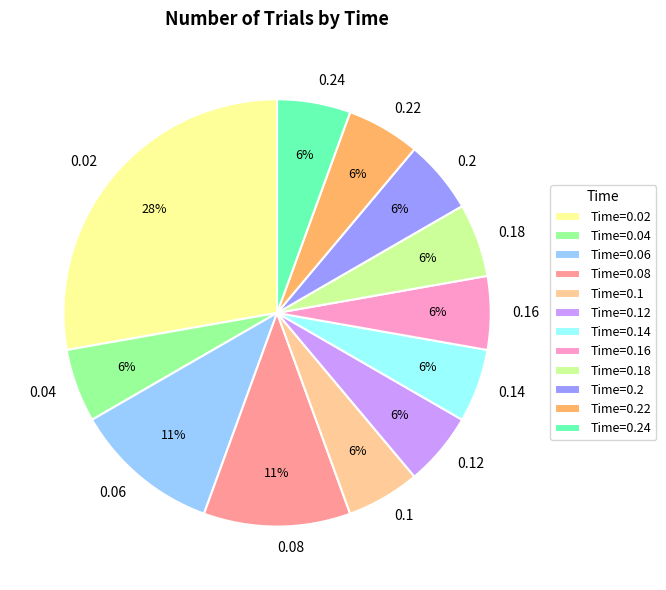

Is there any slice that represents more than half of the pie?

No